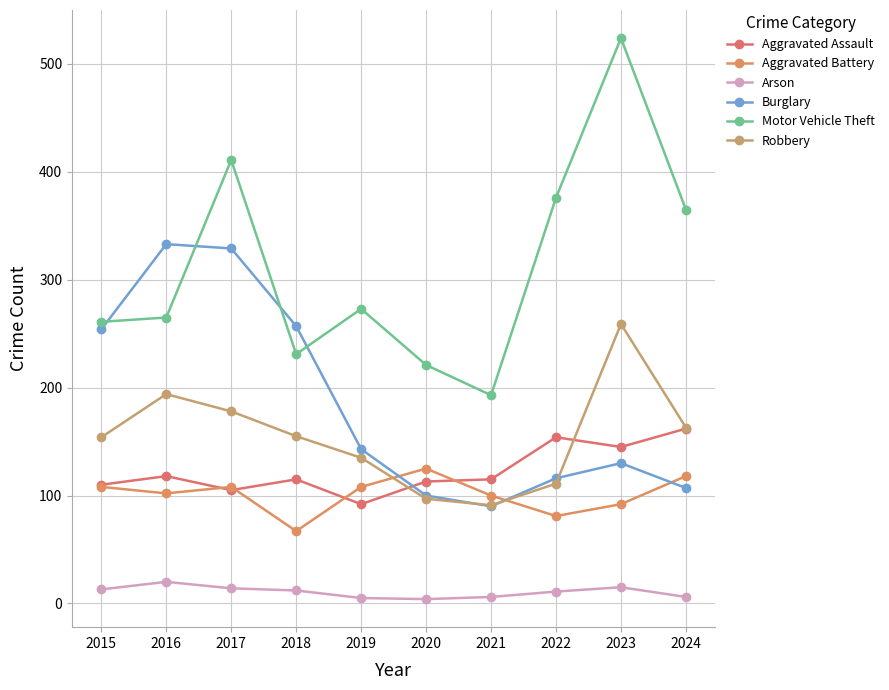

Which has a higher value, 2015 or 2023?

2023